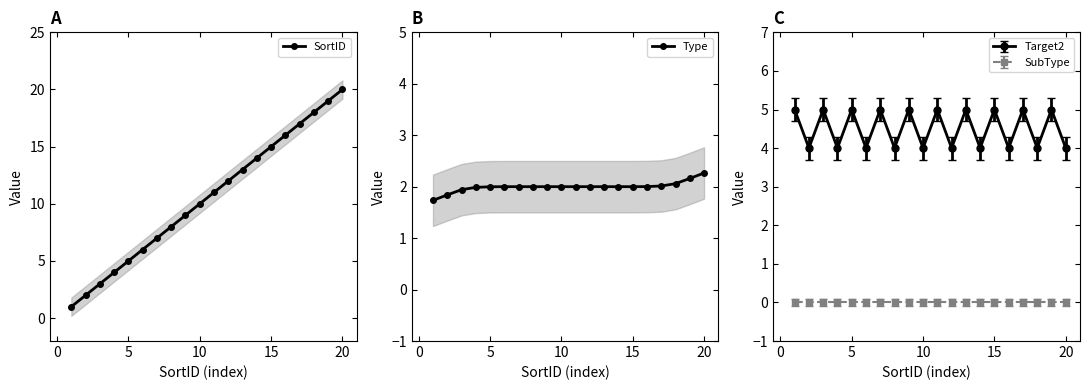

True or false: SortID has more than 2 points higher than both neighbors.

False